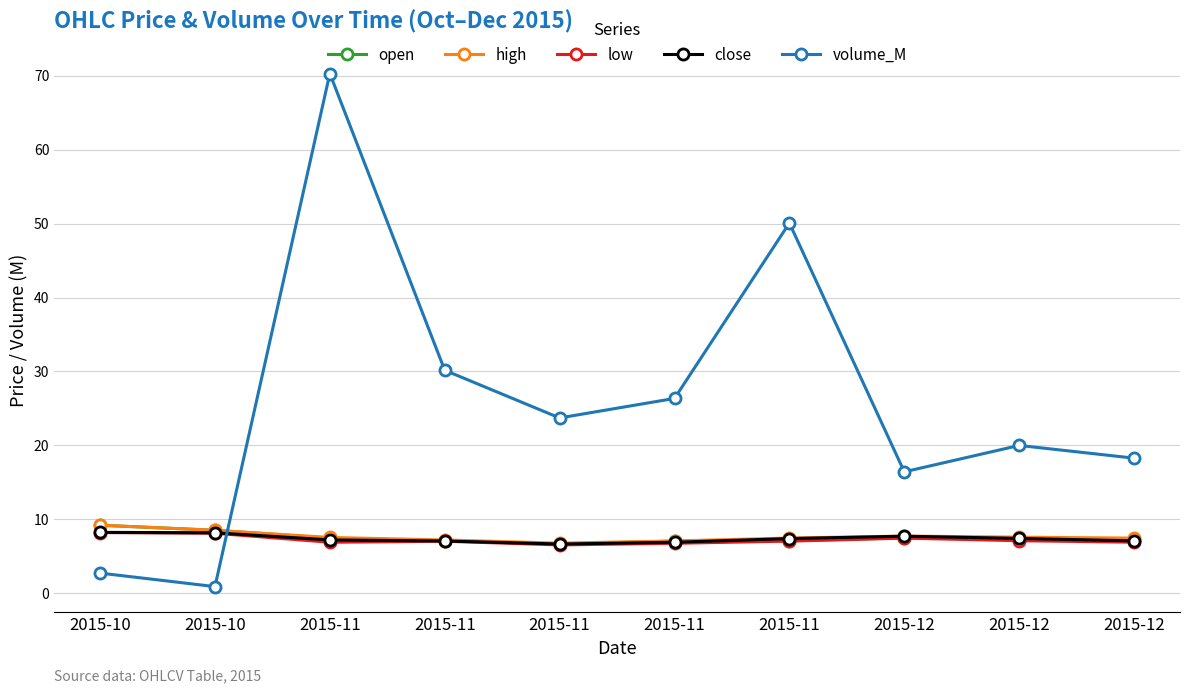

At which label does low reach its peak?

2015-10